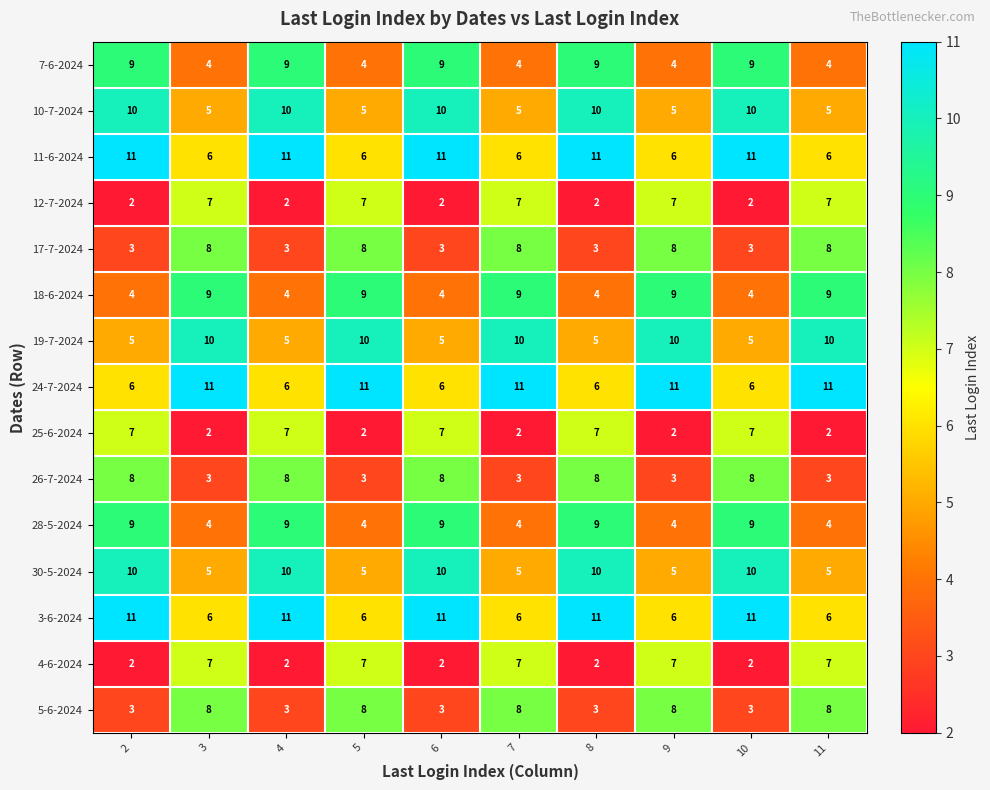

At how many categories does at least one series exceed 7?

10